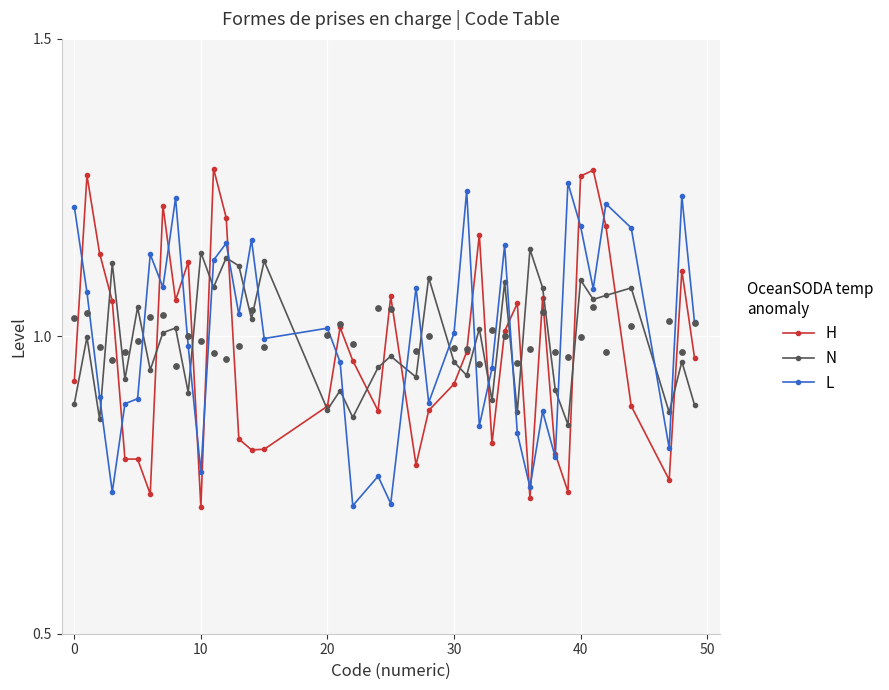

Which series reaches the minimum Y coordinate?

H